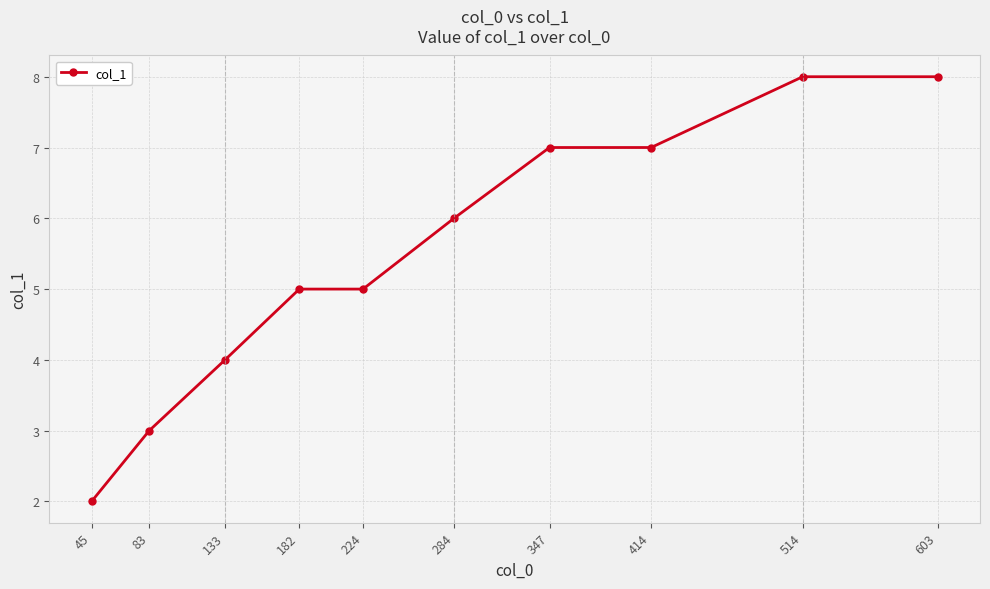

Is it true that the value at 347 is 3?

False